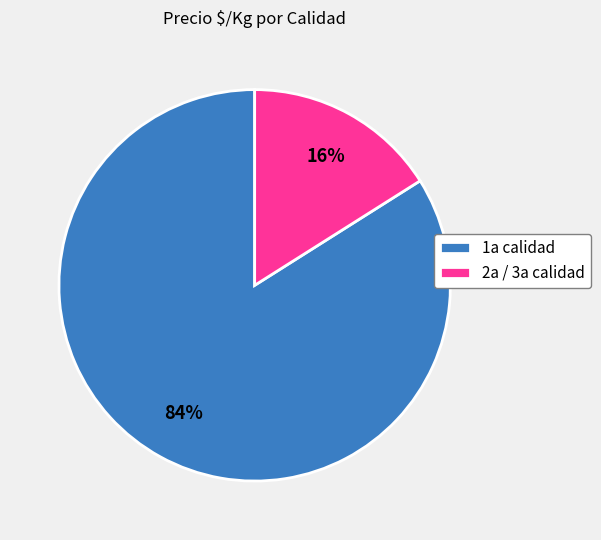

Is the sum of 1a calidad and 2a / 3a calidad greater than half?

Yes